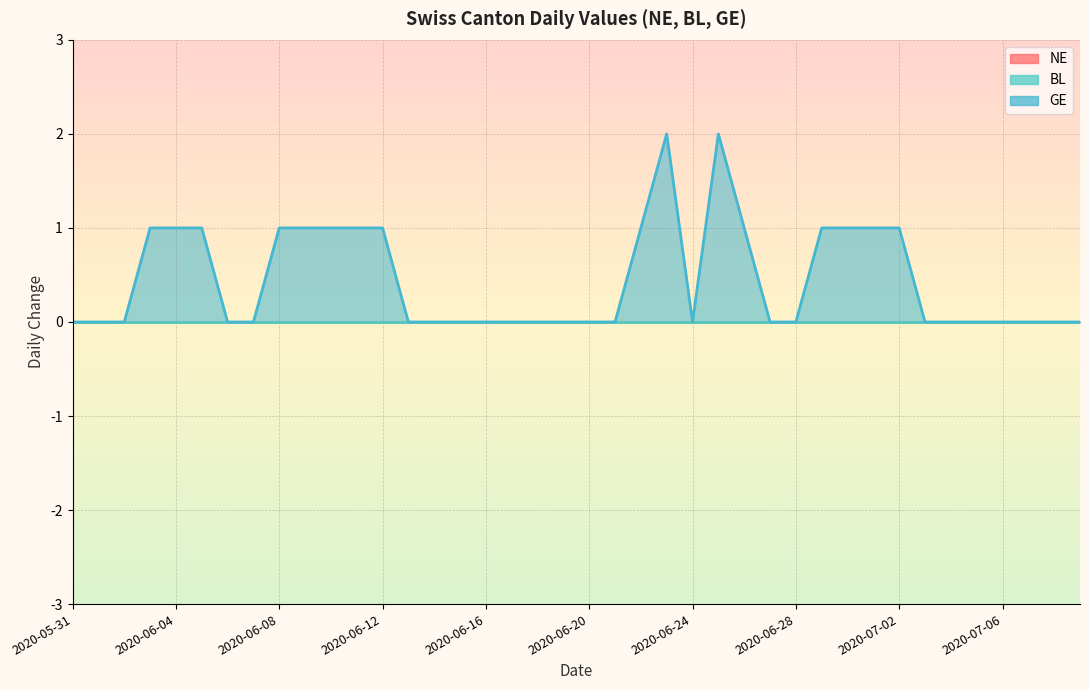

What is the total value across all series at 2020-07-02?

1